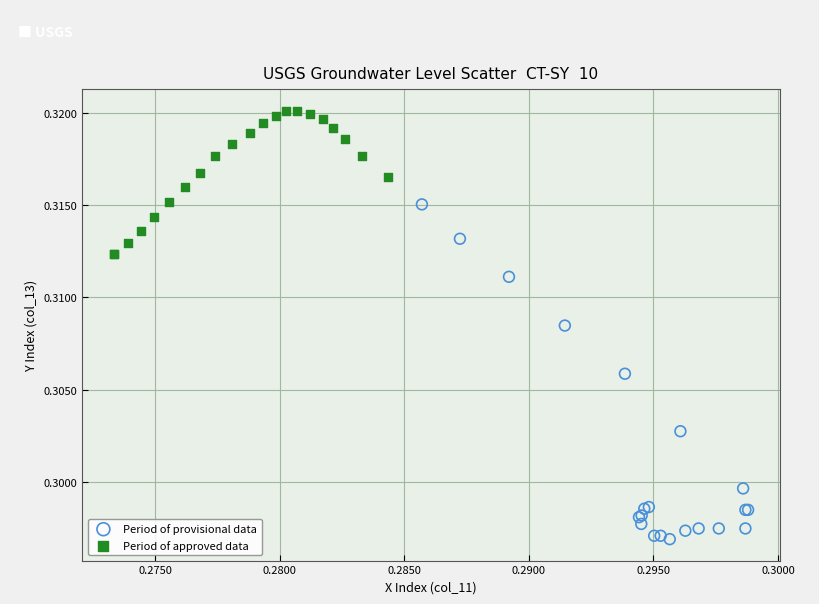

What are all the series names shown in the legend?

Period of provisional data, Period of approved data